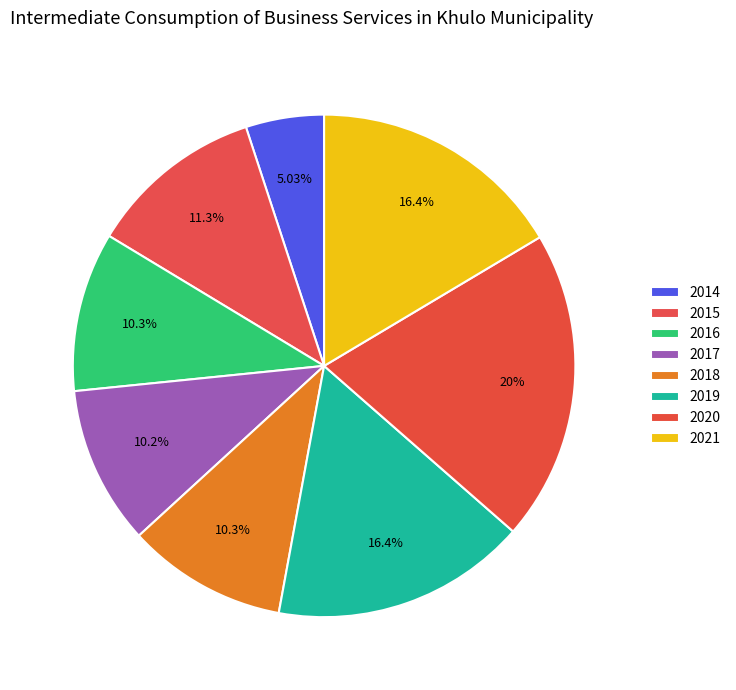

What percentage is NOT represented by 2014?

95.0%